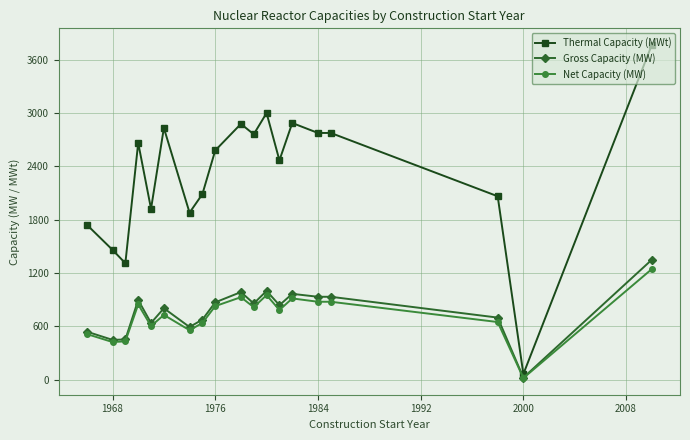

What is the greatest value displayed?

3765.0